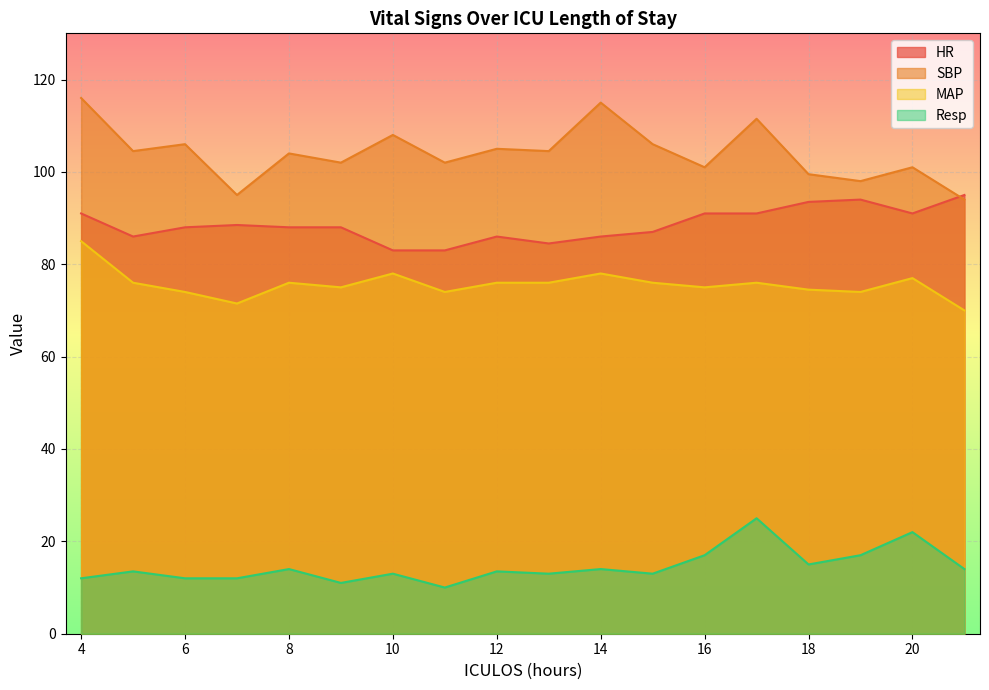

How many data points in SBP are above 104?

9